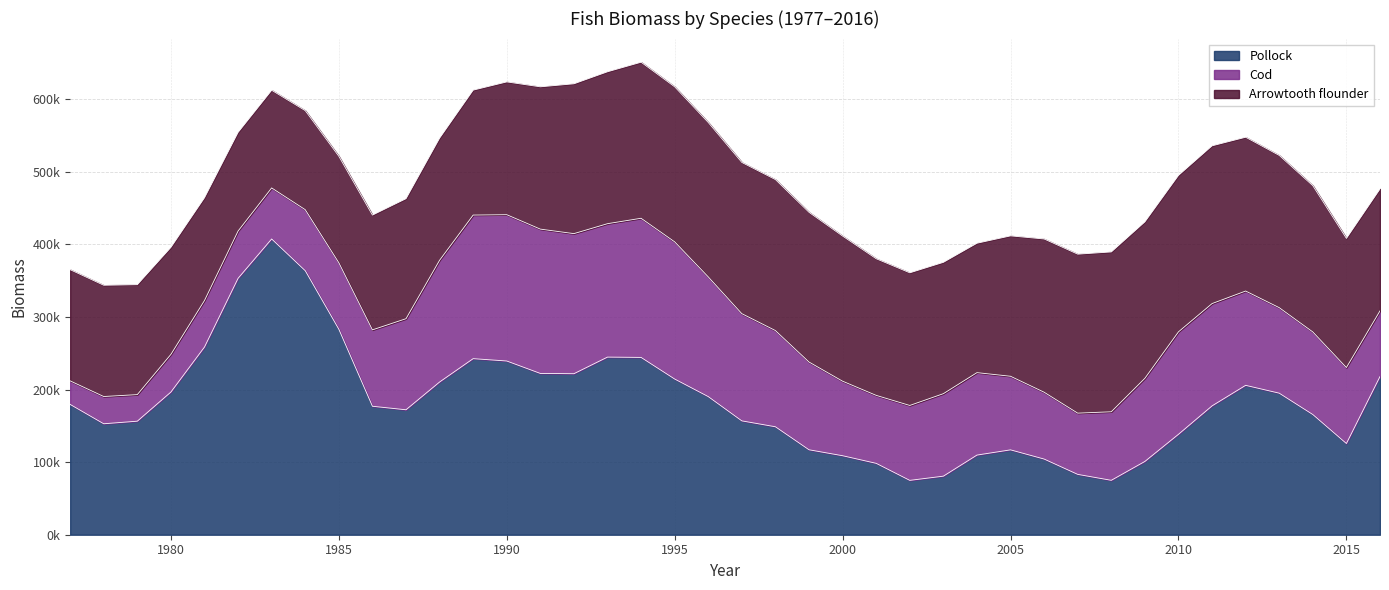

What is the difference between the maximum and minimum values in the Pollock series?

332575.2